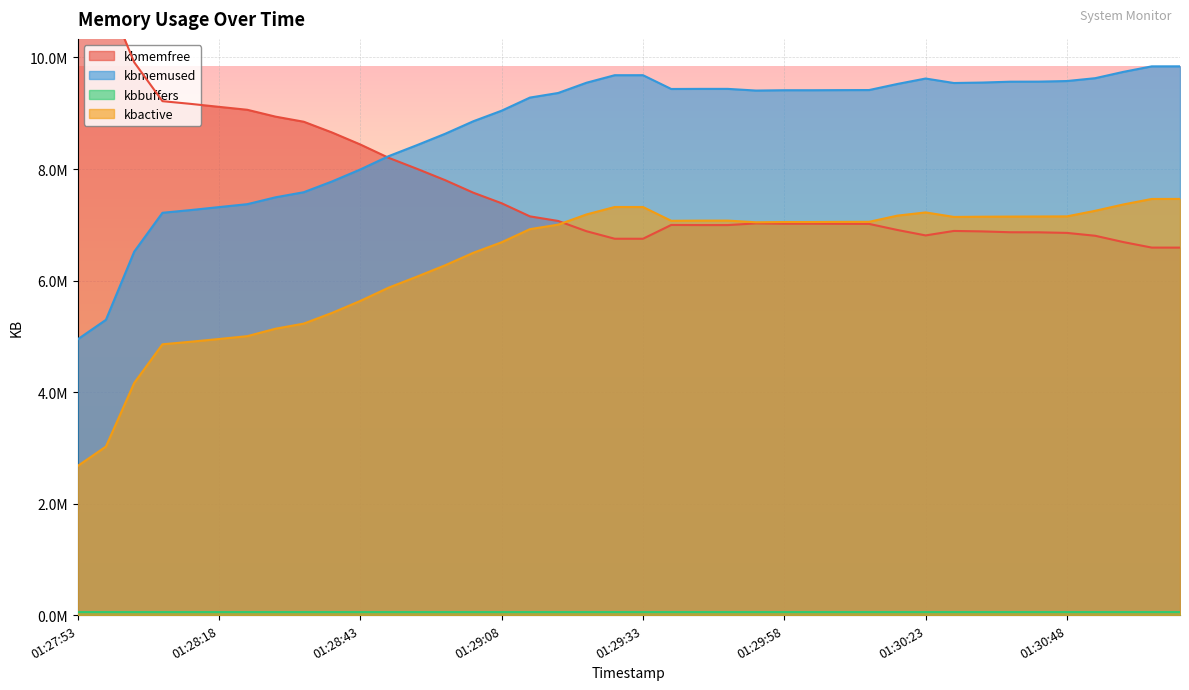

At which category does kbmemused reach its first local peak?

01:29:33